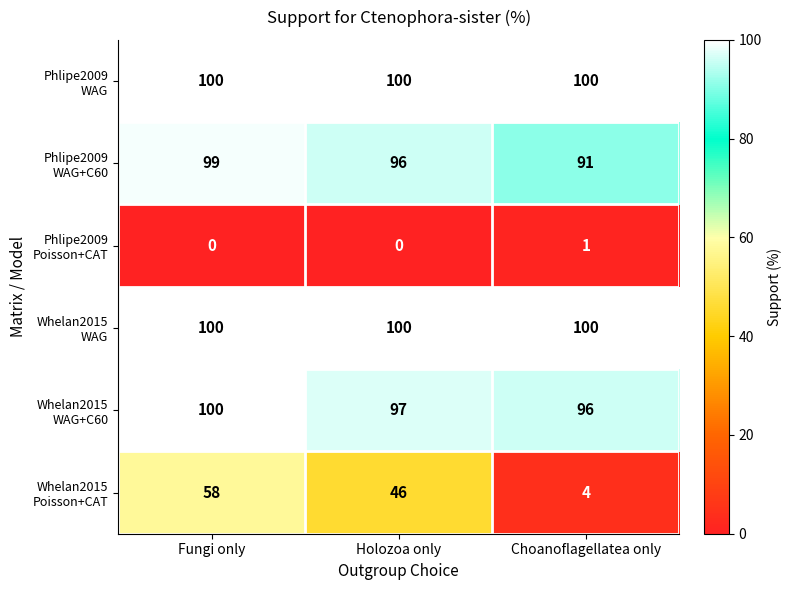

At how many categories does at least one series exceed 51?

3